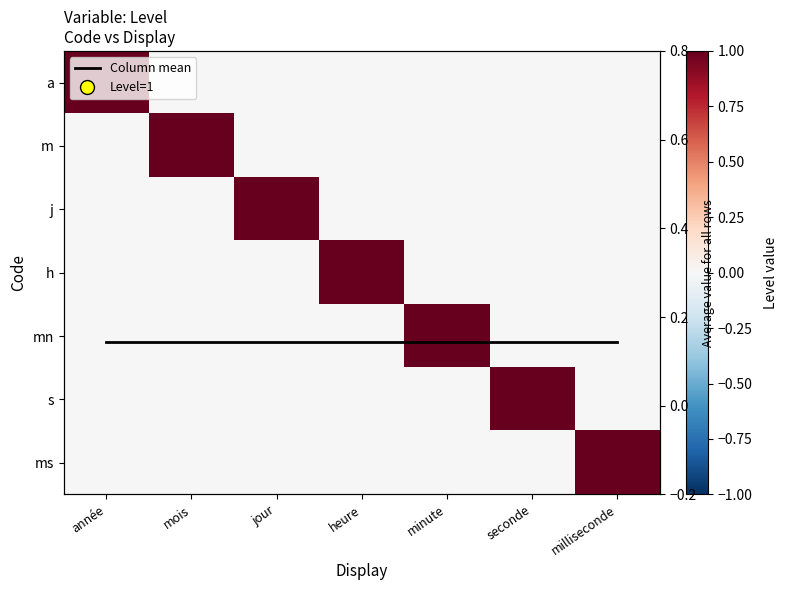

Which series changed the most between heure and milliseconde?

h